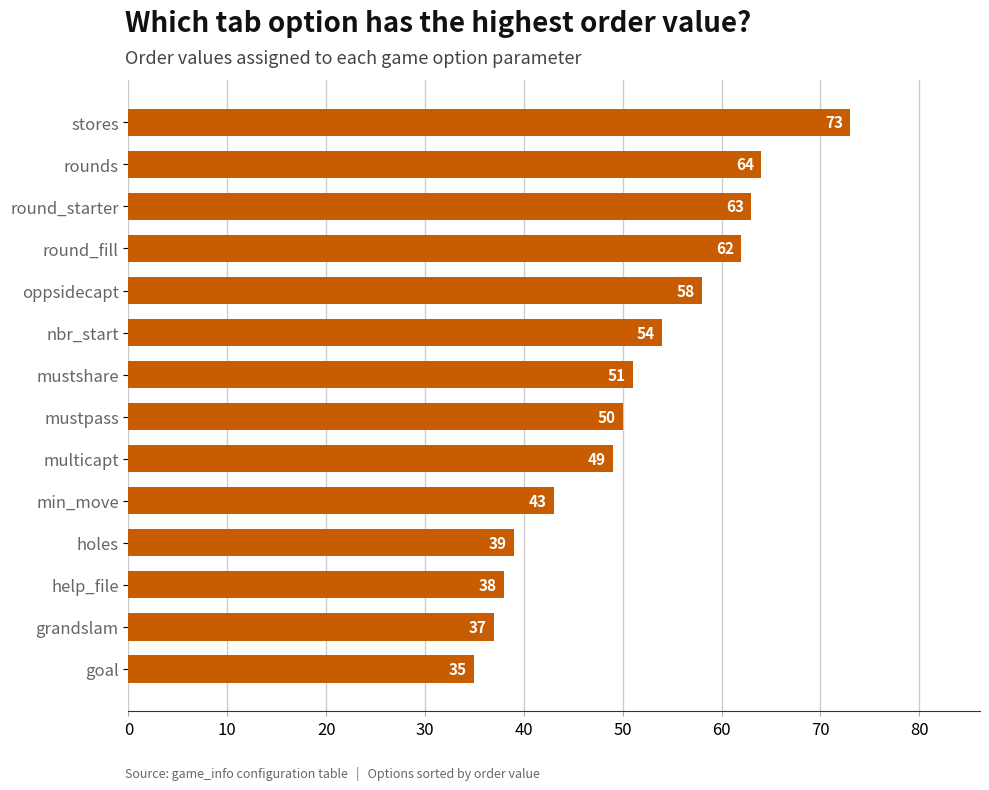

Reading bottom to top, what are all the values shown in this chart?

35	37	38	39	43	49	50	51	54	58	62	63	64	73